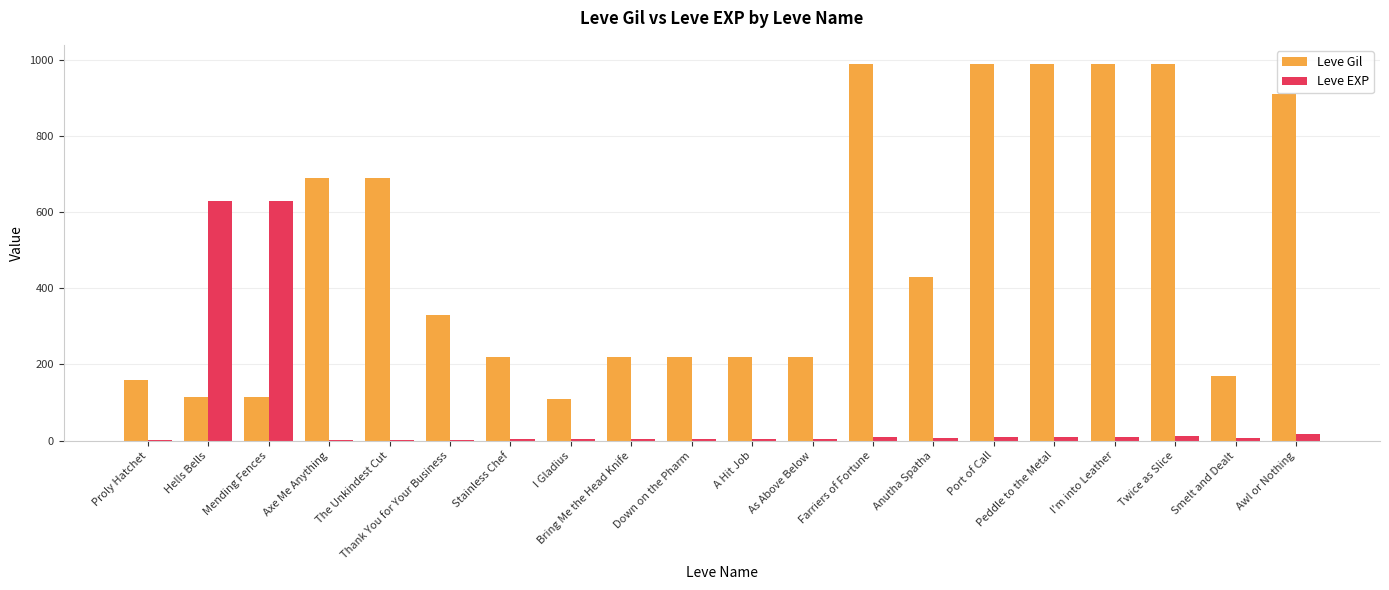

Between Hells Bells and Thank You for Your Business, which series saw the biggest shift?

Leve EXP